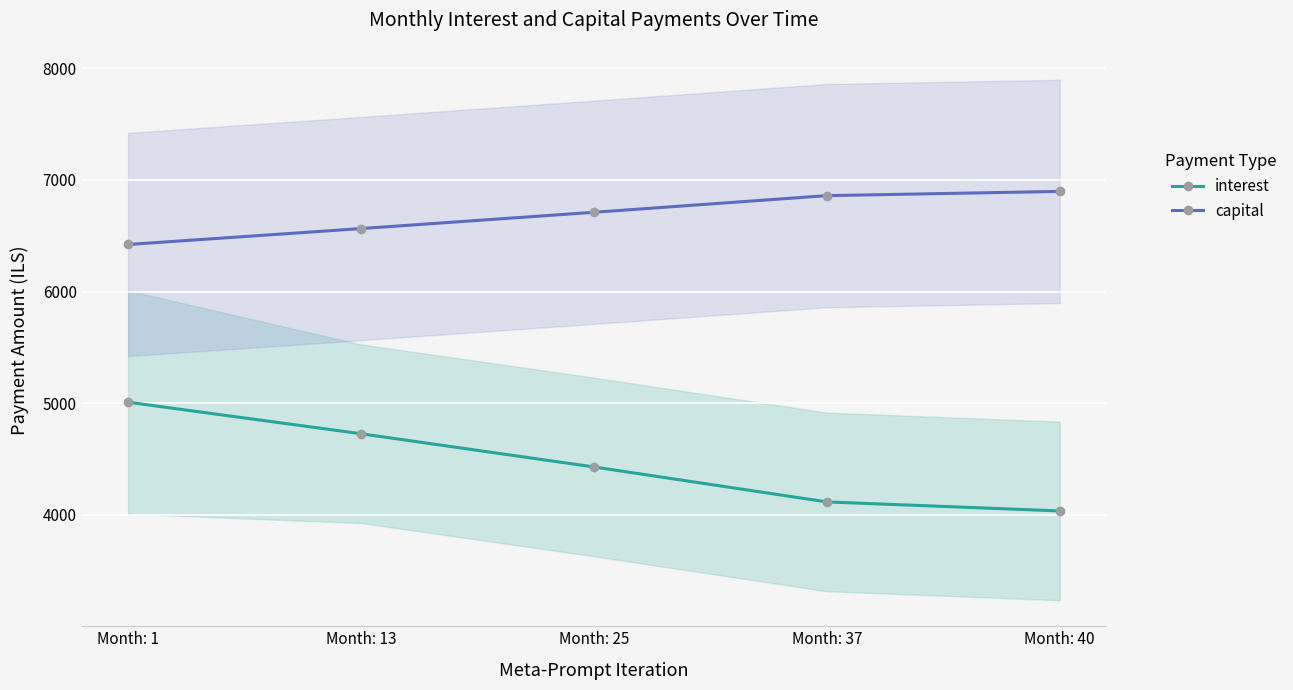

Read the interest value at Month: 37.

4115.8